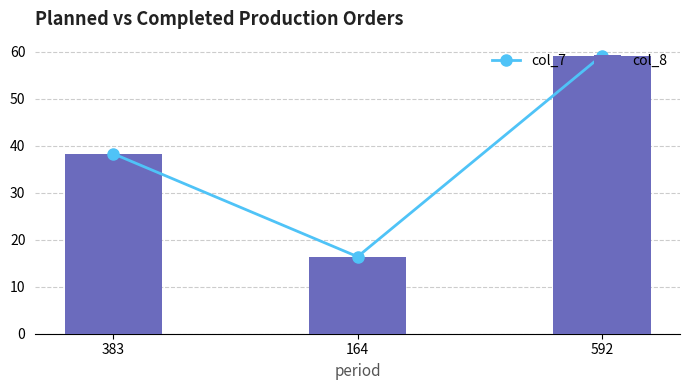

At which label does col_7 reach its peak?

592